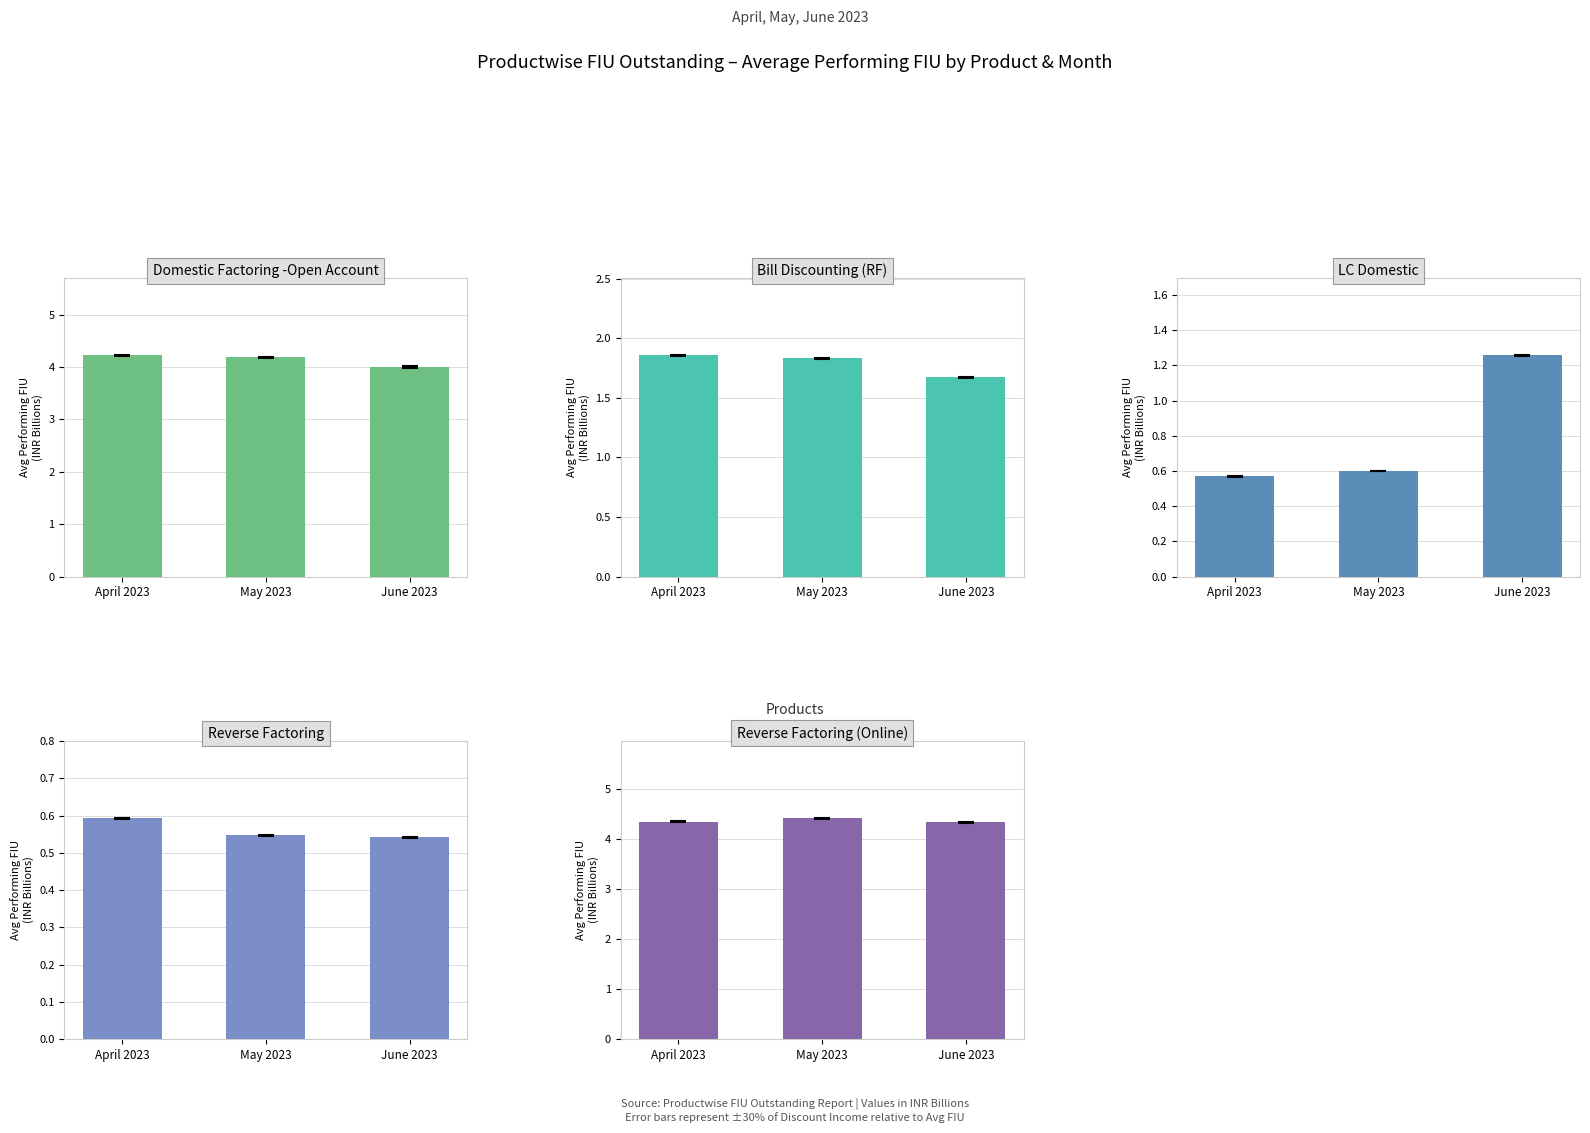

What is the difference between the maximum and minimum values in the LC Domestic series?

0.7